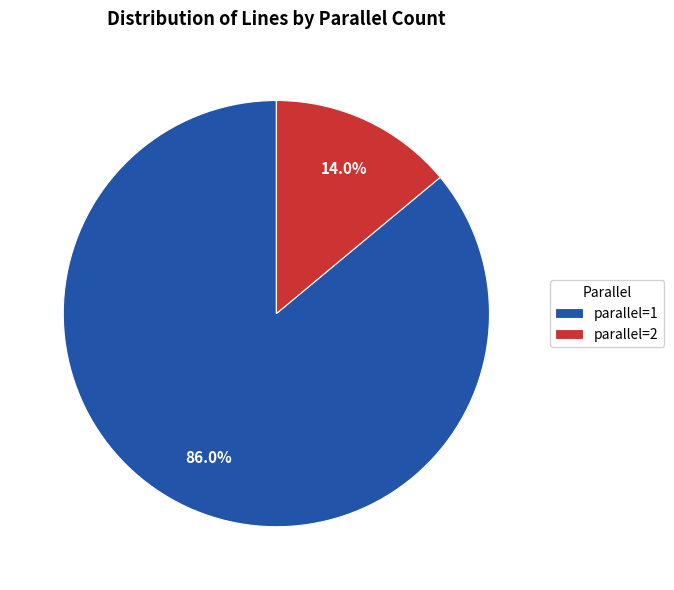

How many segments does this pie chart have?

2